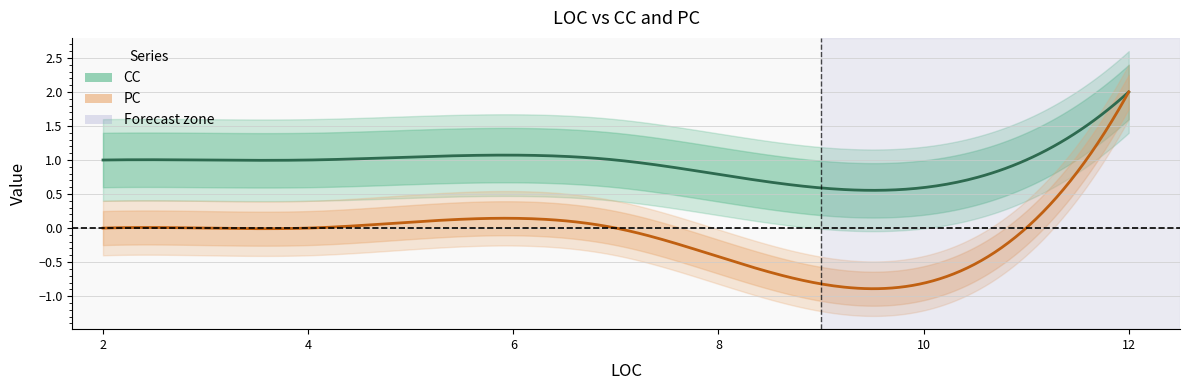

Count the CC values in the range 1 to 2.

15